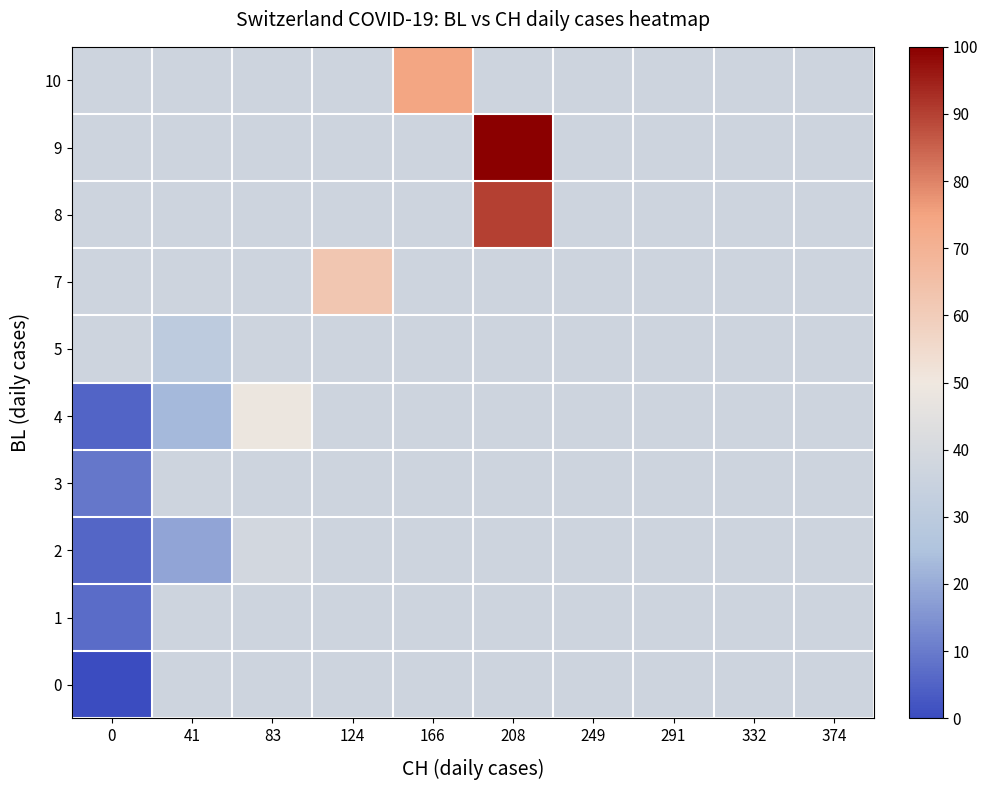

Reading left to right, list all the values displayed in this chart.

row_0: 0.0	36.5	36.5	36.5	36.5	36.5	36.5	36.5	36.5	36.5
row_1: 6.7	36.5	36.5	36.5	36.5	36.5	36.5	36.5	36.5	36.5
row_2: 5.5	18.4	38.6	36.5	36.5	36.5	36.5	36.5	36.5	36.5
row_3: 9.1	36.5	36.5	36.5	36.5	36.5	36.5	36.5	36.5	36.5
row_4: 5.1	22.8	48.5	36.5	36.5	36.5	36.5	36.5	36.5	36.5
row_5: 36.5	30.4	36.5	36.5	36.5	36.5	36.5	36.5	36.5	36.5
row_6: 36.5	36.5	36.5	62.2	36.5	36.5	36.5	36.5	36.5	36.5
row_7: 36.5	36.5	36.5	36.5	36.5	89.9	36.5	36.5	36.5	36.5
row_8: 36.5	36.5	36.5	36.5	36.5	100.0	36.5	36.5	36.5	36.5
row_9: 36.5	36.5	36.5	36.5	74.3	36.5	36.5	36.5	36.5	36.5